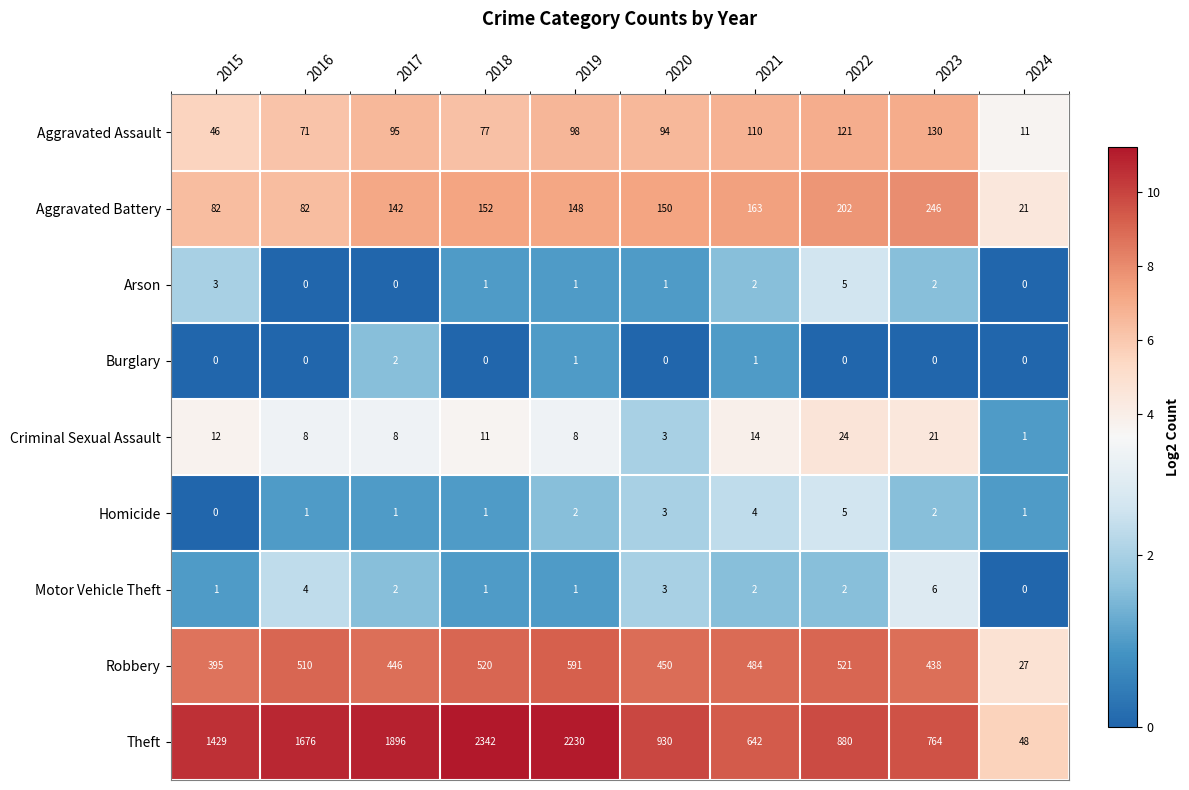

At which label is Aggravated Assault closest to 70?

2016